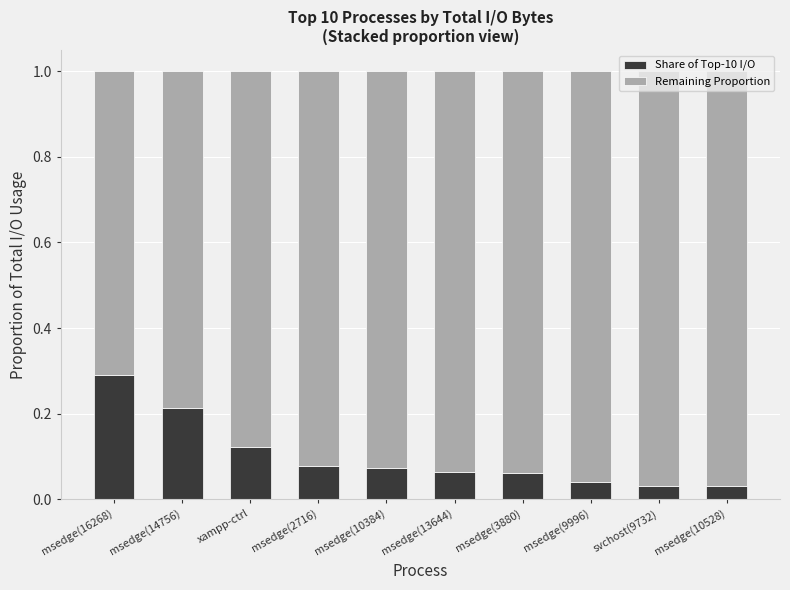

What is the difference between the maximum and second lowest values in the Share of Top-10 I/O series?

0.3